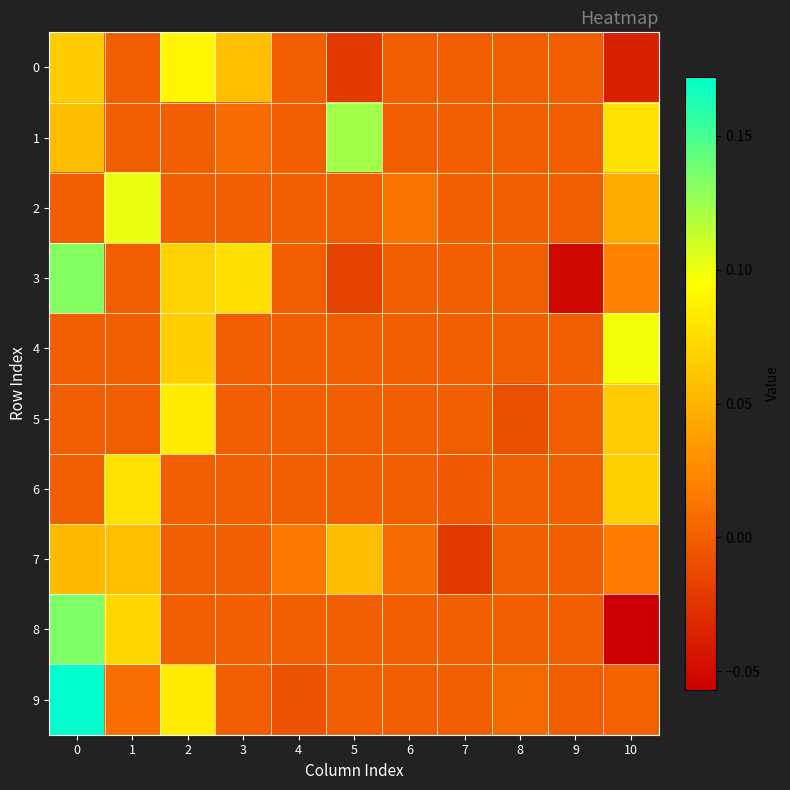

What is the difference between the highest and lowest values at 5?

0.1